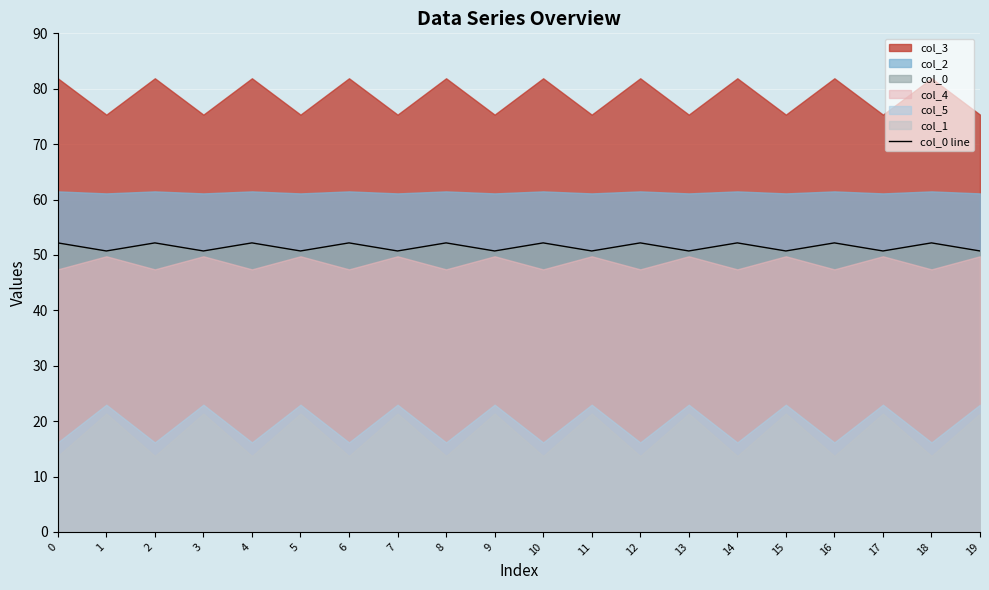

How many lines are shown in the chart?

1